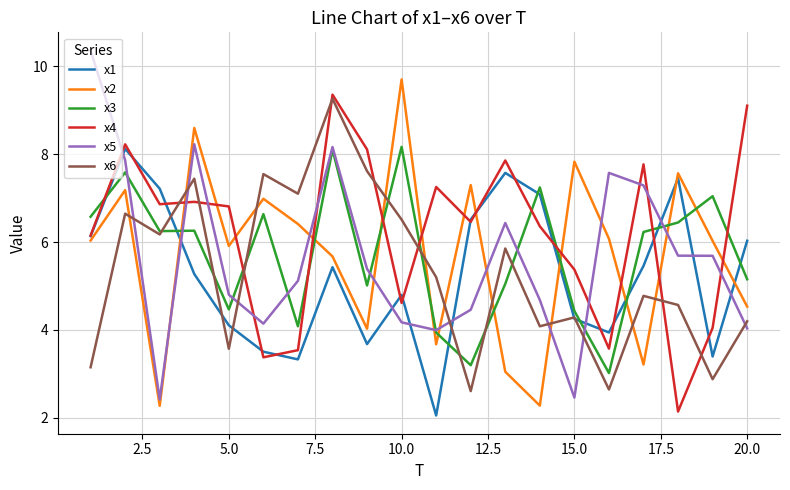

Which series has the largest total across all categories?

x4